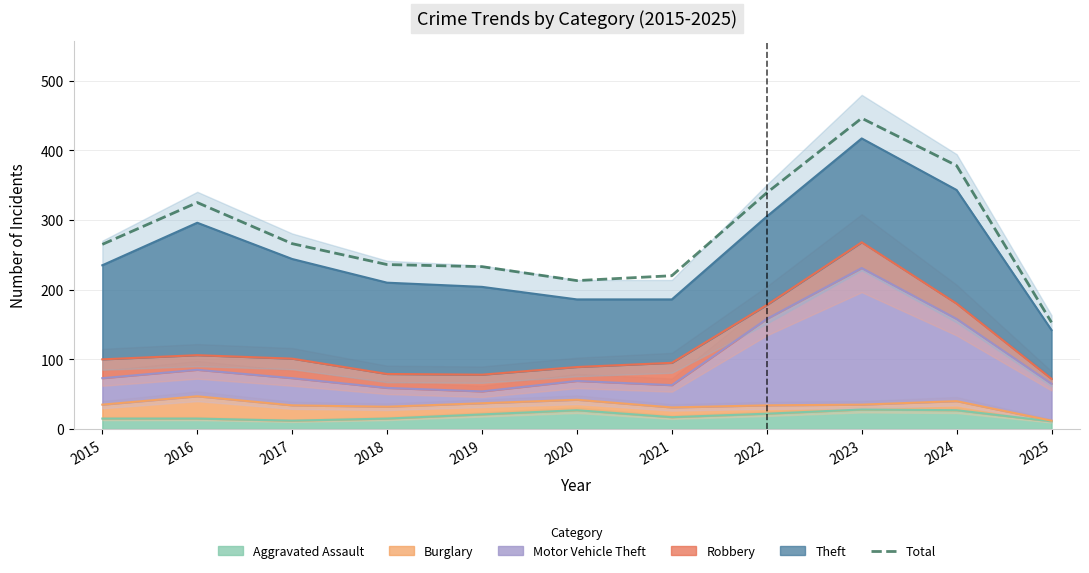

Which label corresponds to the smallest value in the chart?

2025